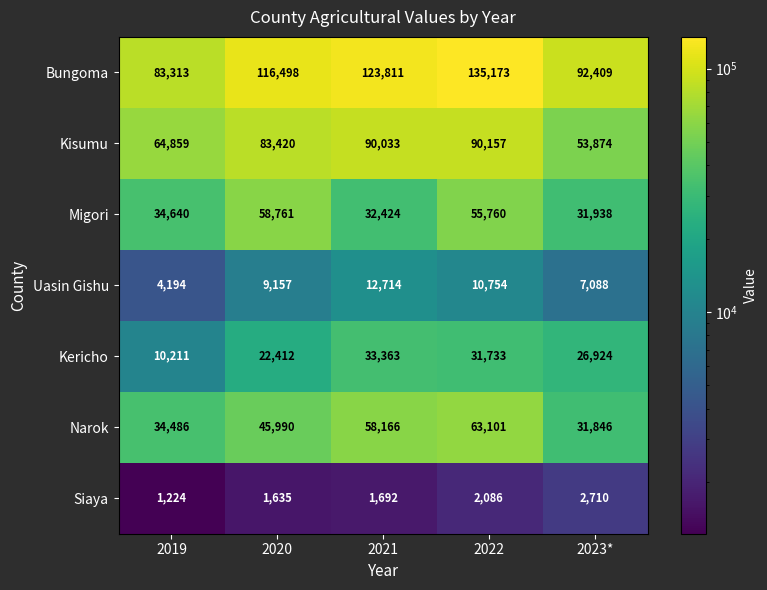

Which series has the largest range (max minus min)?

Bungoma